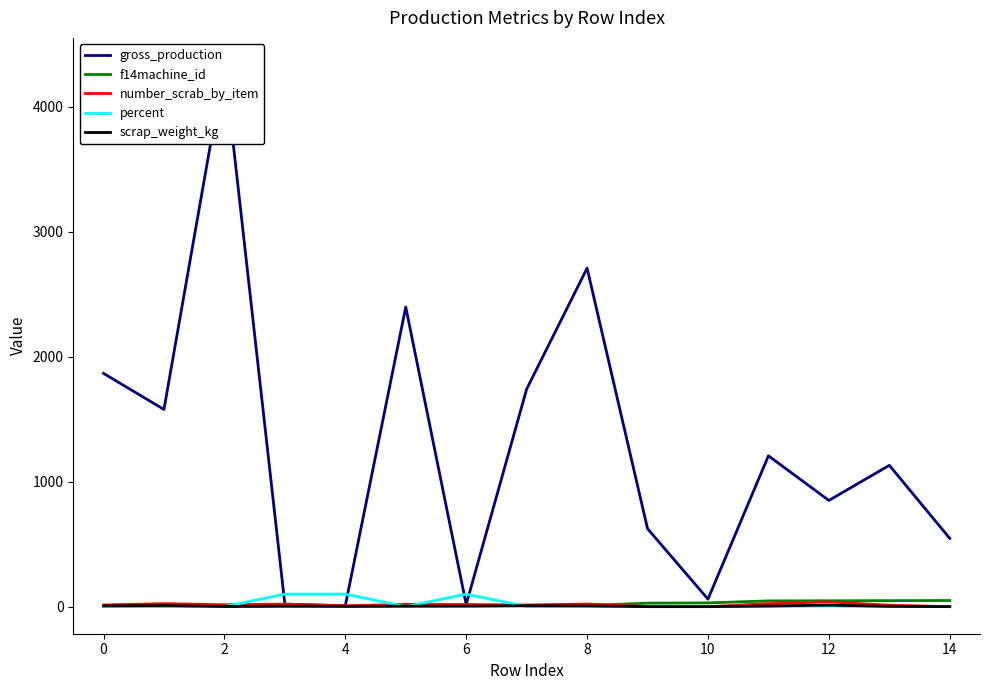

What is the lowest value of the gross_production series?

7.0